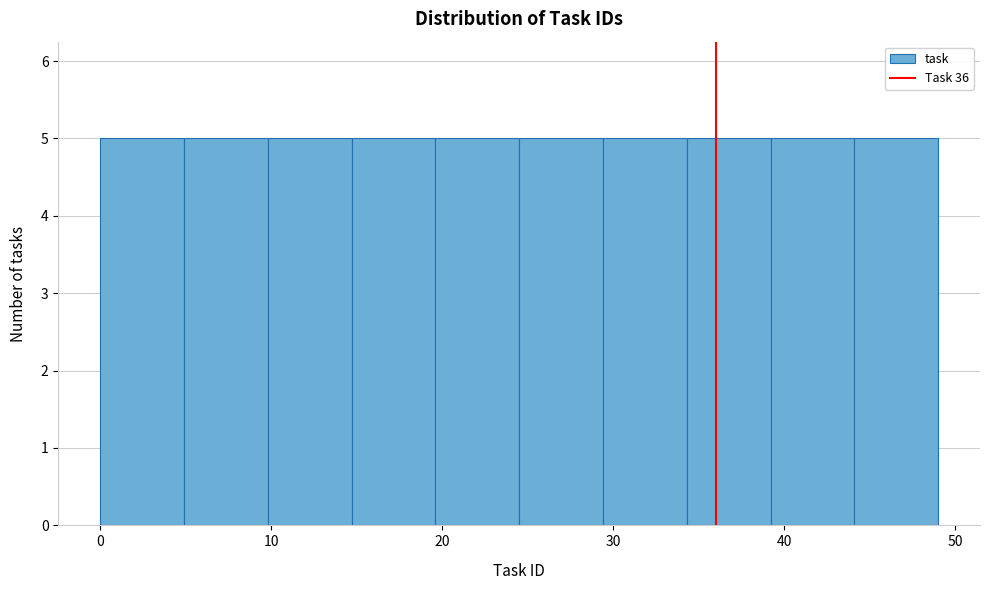

Reading left to right, transcribe this chart: for each bar, give the range it covers on the x-axis and its height. Neither the bar edges nor the heights are printed on the chart, so give them approximately, as read against the axes.

0.0 to 4.9: 5
4.9 to 9.8: 5
9.8 to 14.7: 5
14.7 to 19.6: 5
19.6 to 24.5: 5
24.5 to 29.4: 5
29.4 to 34.3: 5
34.3 to 39.2: 5
39.2 to 44.1: 5
44.1 to 49.0: 5